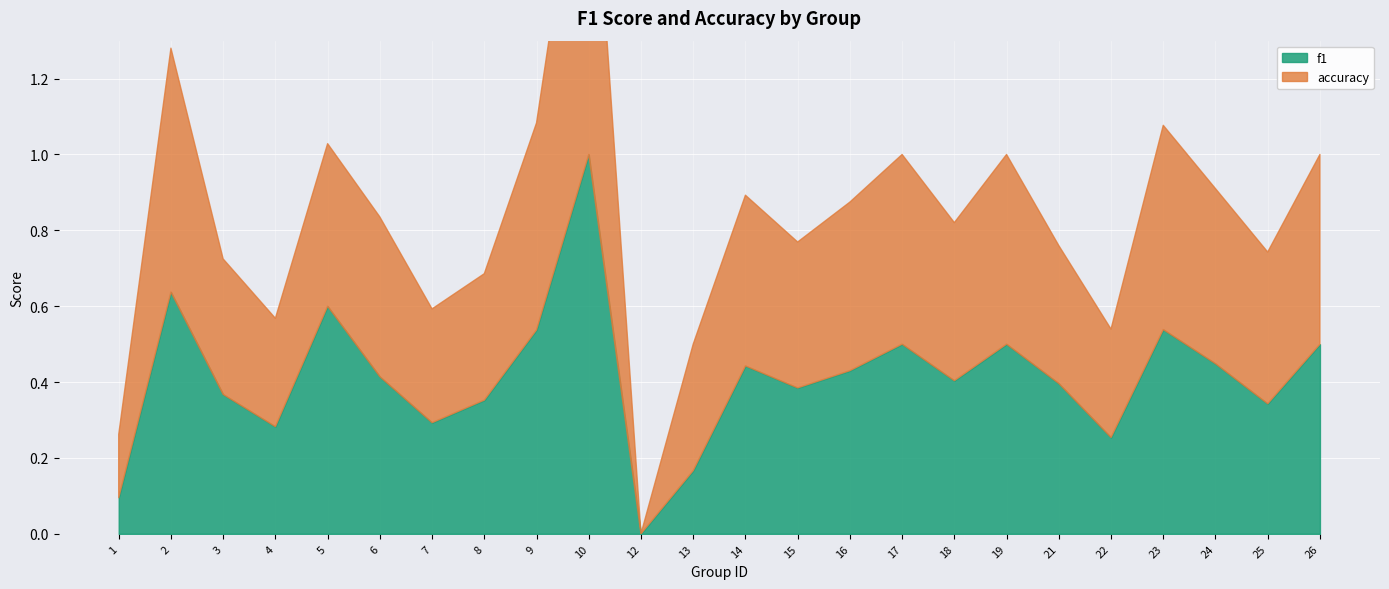

After their last crossing, which series has the higher values: accuracy or f1?

accuracy